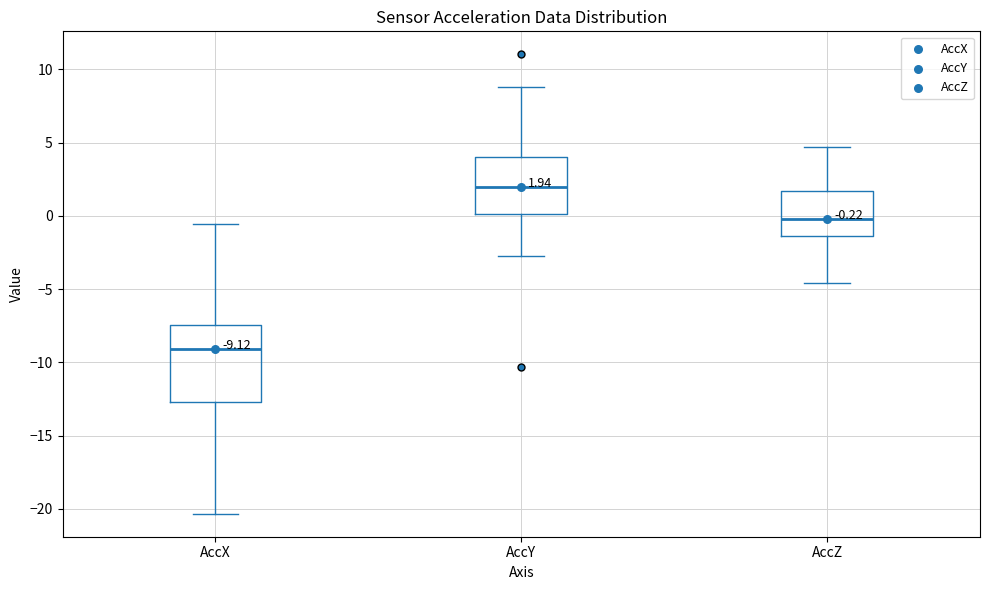

Comparing the boxes themselves (not the whiskers), which one is the tallest?

AccX